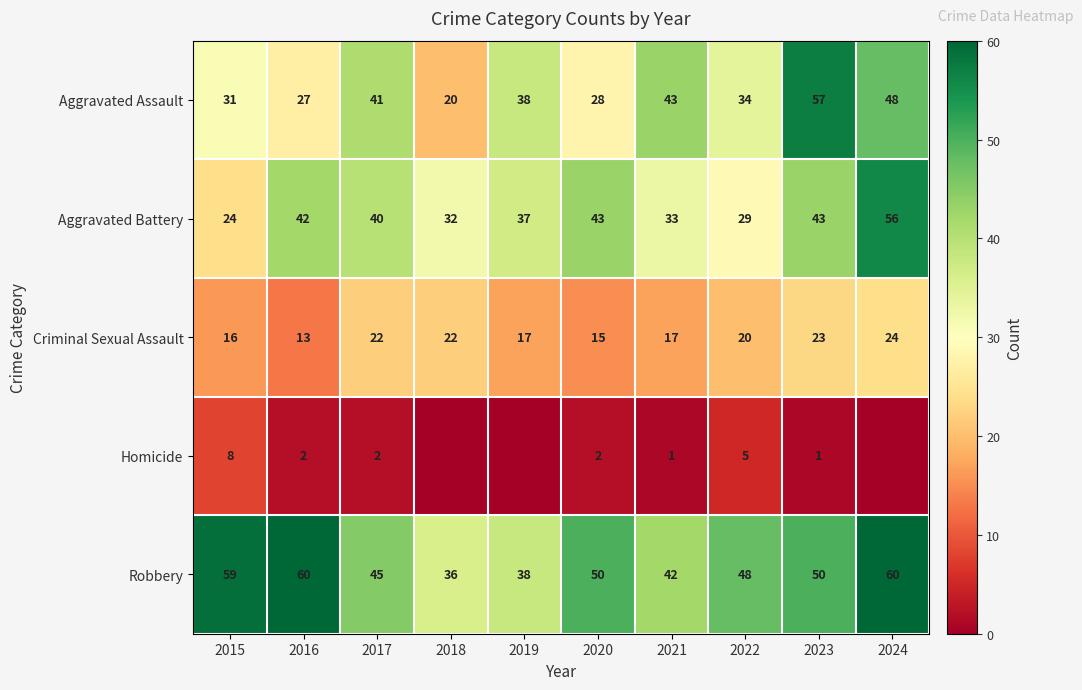

The Aggravated Battery series shows 42 at 2016. True or false?

True